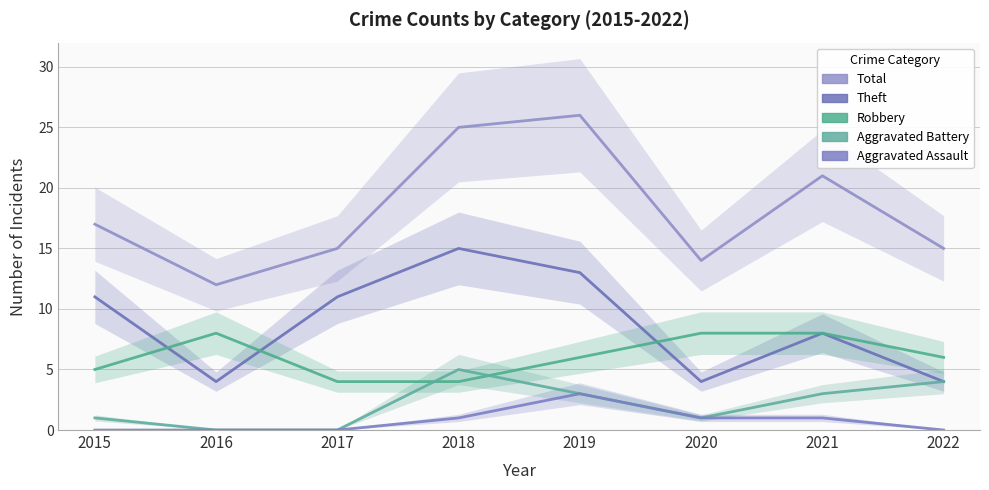

The Robbery series shows 8 at 2020. True or false?

True